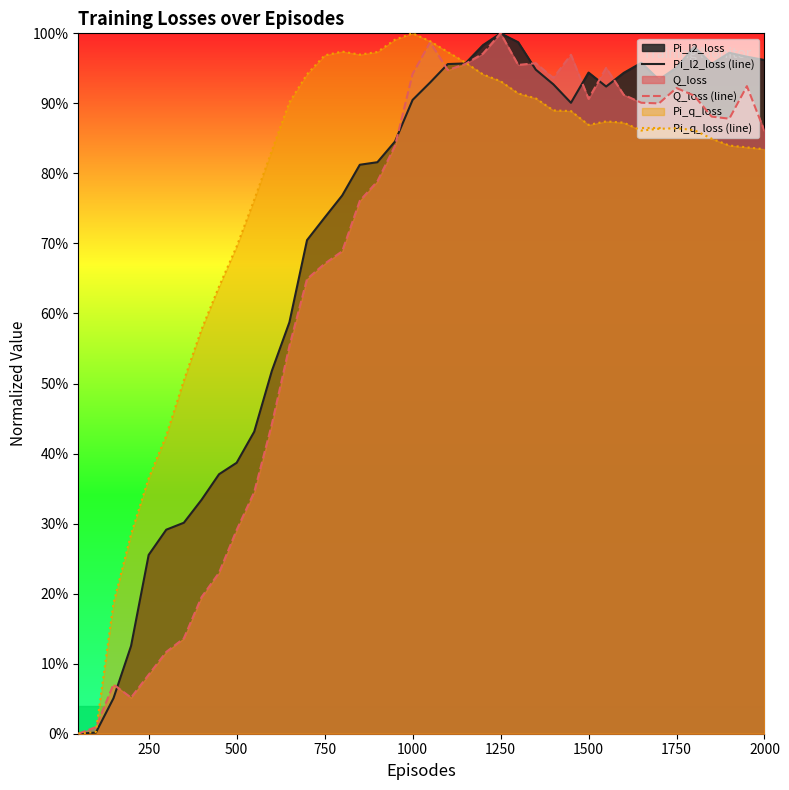

What is the average value of the Q_loss (line) series?

0.7